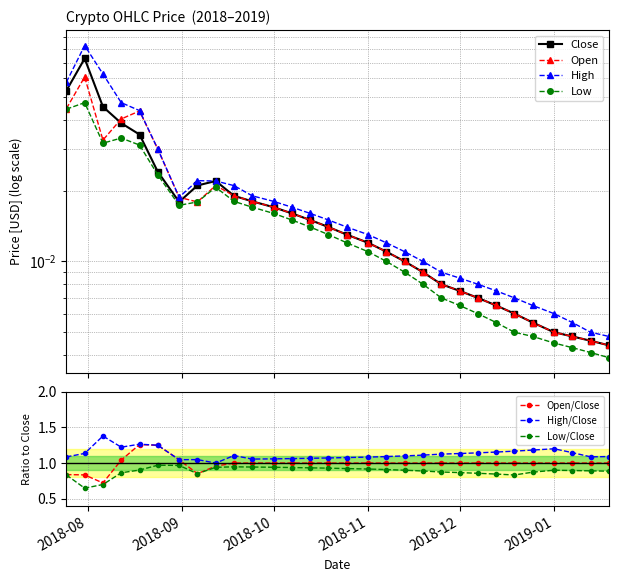

True or false: High and Close intersect in this chart.

False